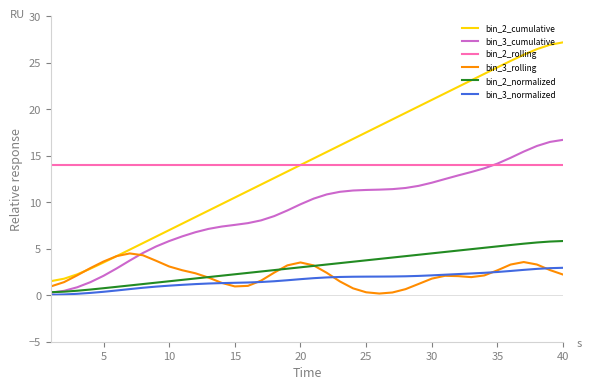

Which series has the largest total across all categories?

bin_2_cumulative